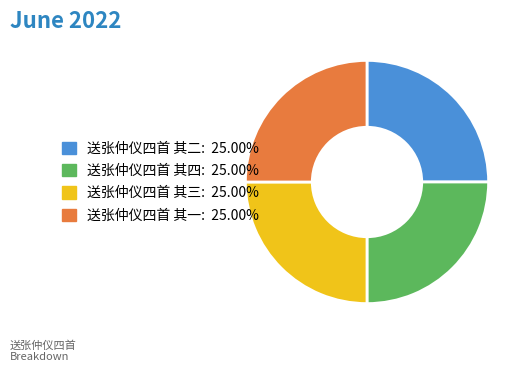

Approximately how many times larger is the value at 送张仲仪四首 其三: 25.00% compared to 送张仲仪四首 其二: 25.00%?

1.0